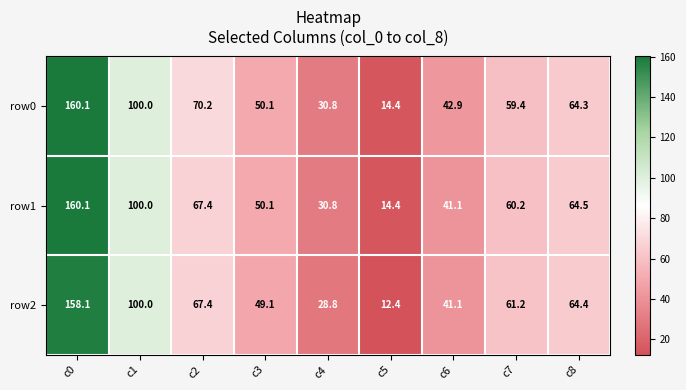

Is it true that row2 equals 65.8 at c1?

False